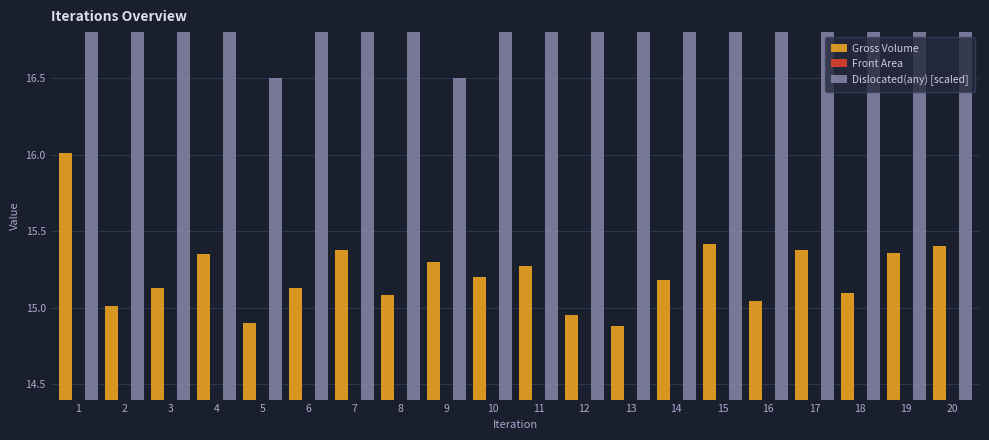

What is the sum of all Dislocated(any) [scaled] values?

460.0